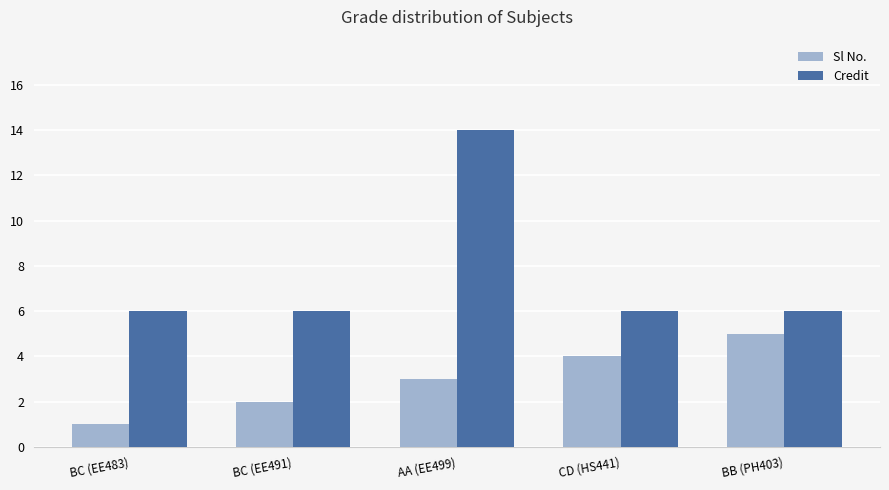

What position from the left is CD (HS441)?

4